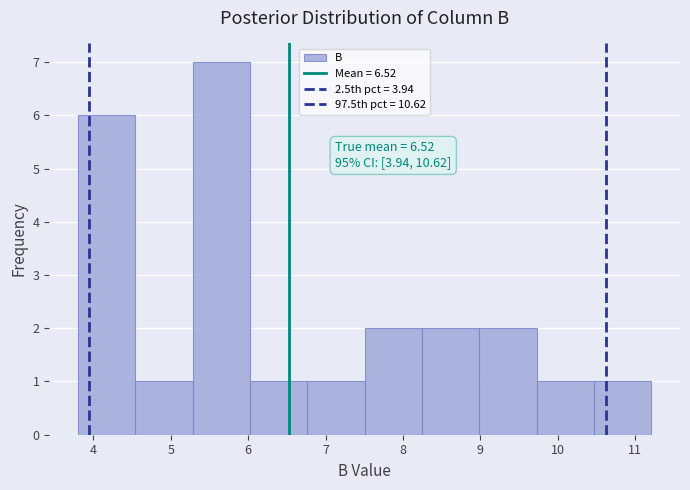

Over which range of the x-axis is the bar tallest?

5.3 to 6.0